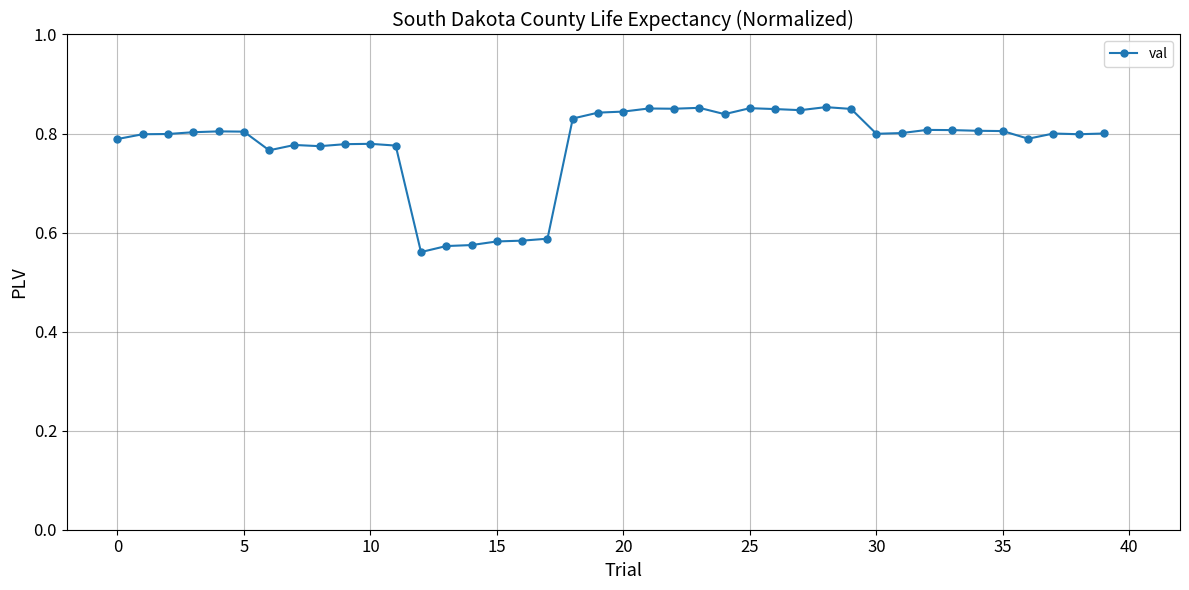

What is the difference between the maximum and minimum values?

0.3